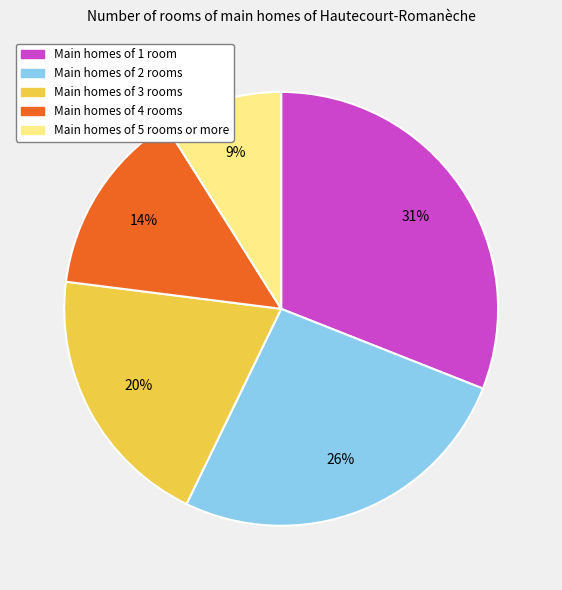

Is the sum of Main homes of 3 rooms and Main homes of 1 room greater than half?

Yes